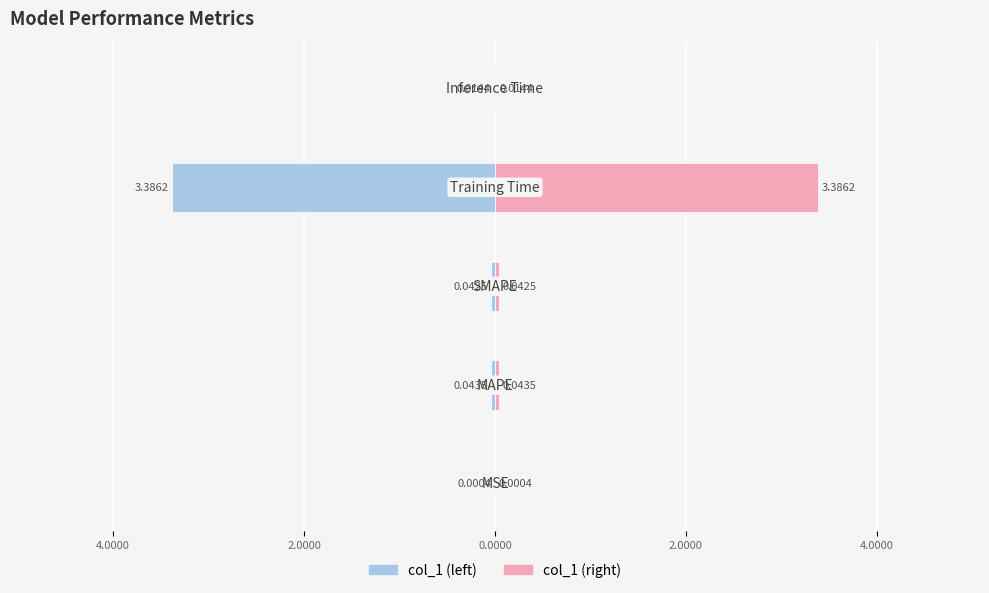

How many data points does each series have?

5